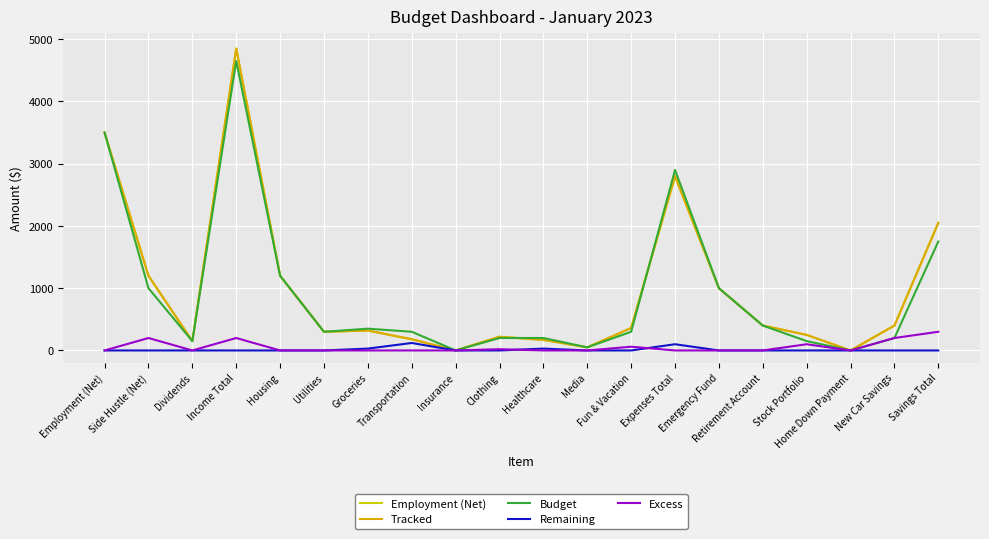

True or false: Remaining and Budget intersect in this chart.

False